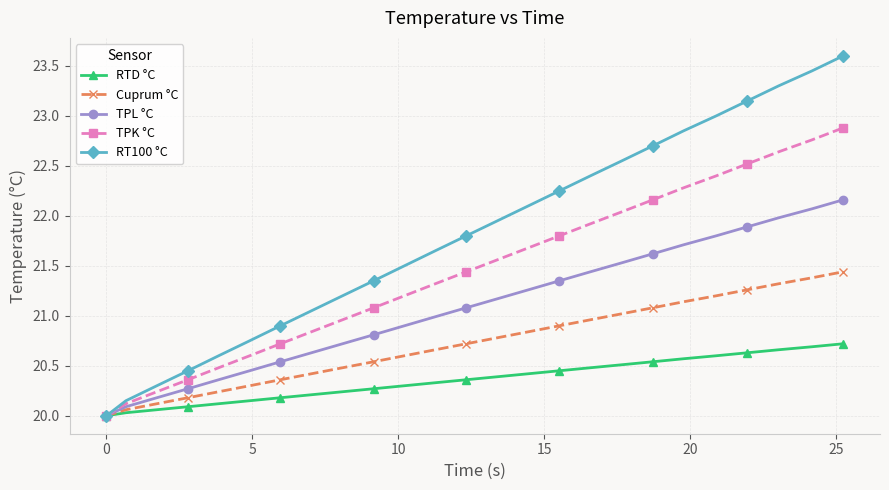

True or false: TPL °C has more than 2 interior local peaks.

False